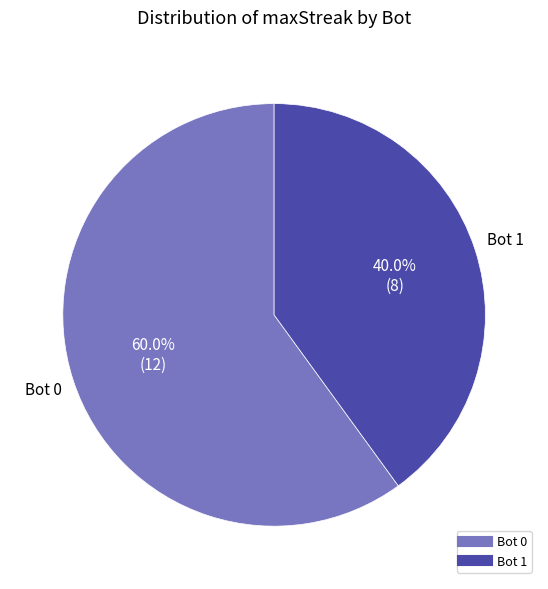

Is there a majority slice in this chart?

Yes